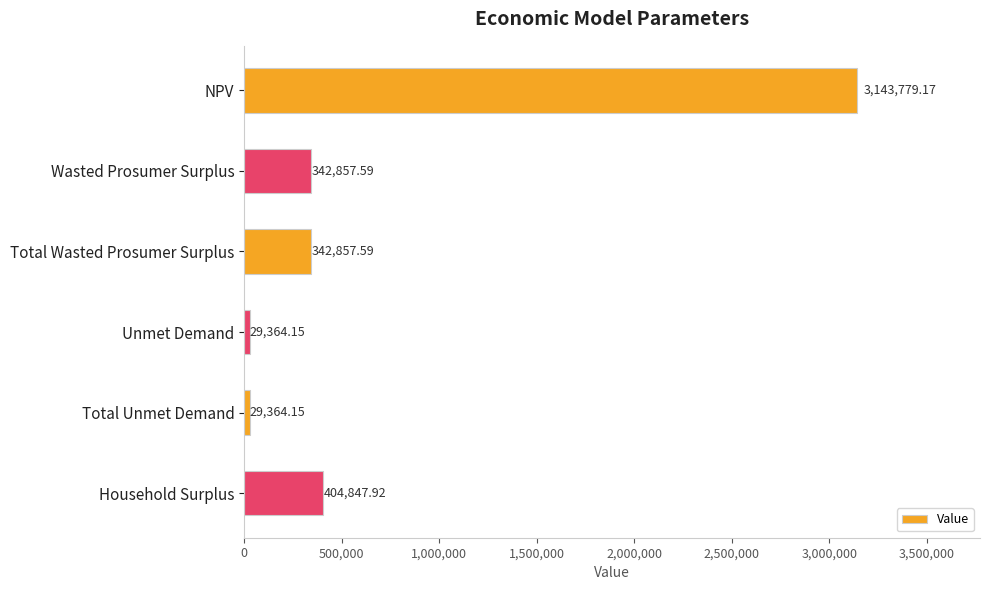

What is the difference between the values at Wasted Prosumer Surplus and Household Surplus?

61990.3